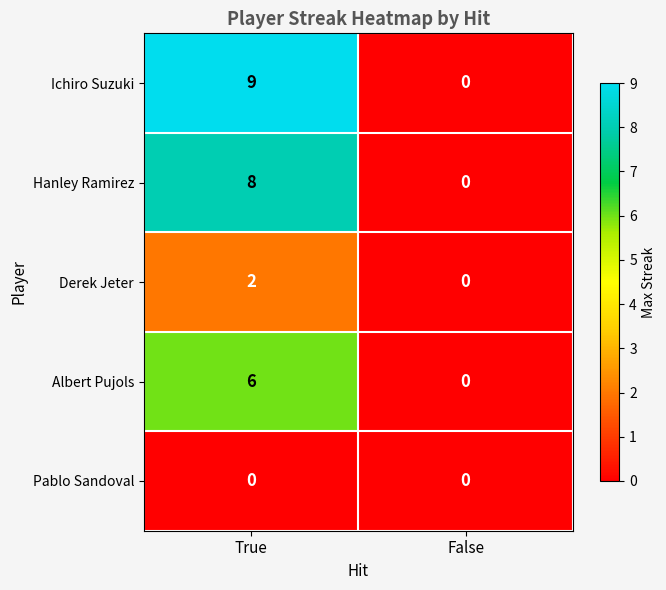

What value does the Albert Pujols series have at True?

6